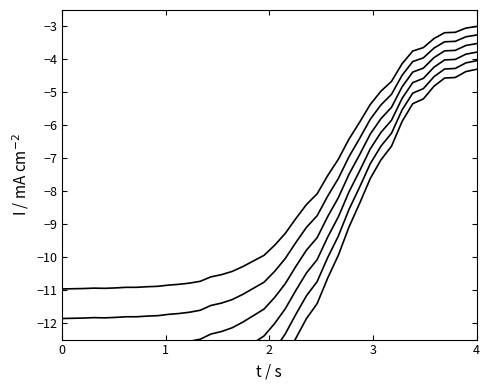

What is the value of the 30th point from the left?

-5.4